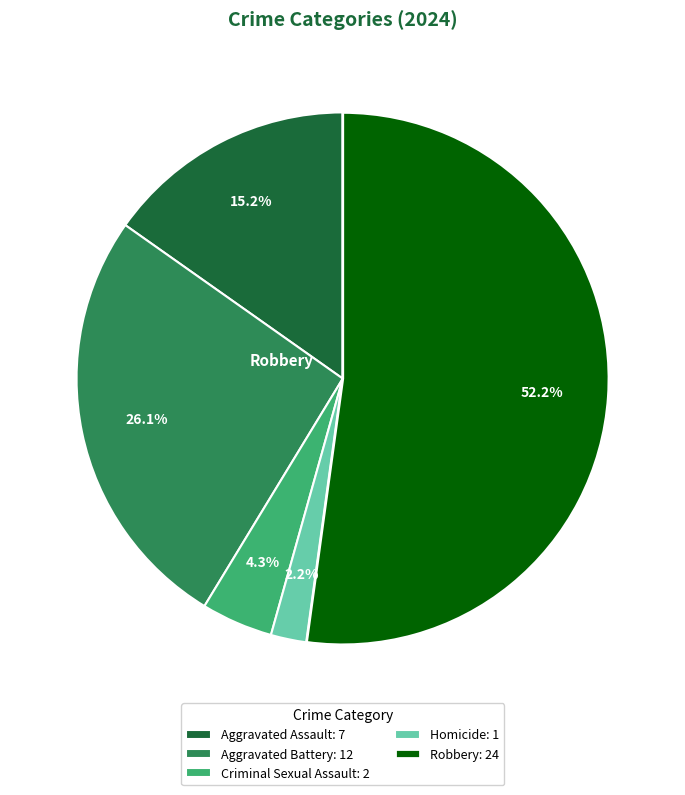

Rank the categories by value from highest to lowest.

Robbery, Aggravated Battery, Aggravated Assault, Criminal Sexual Assault, Homicide